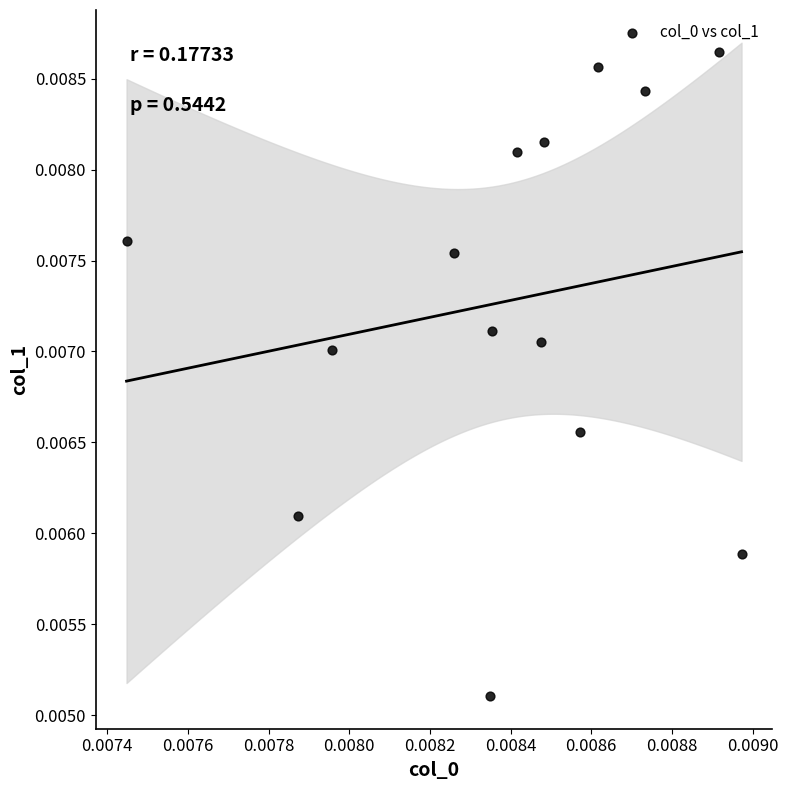

How many points are shown in the scatter plot?

14